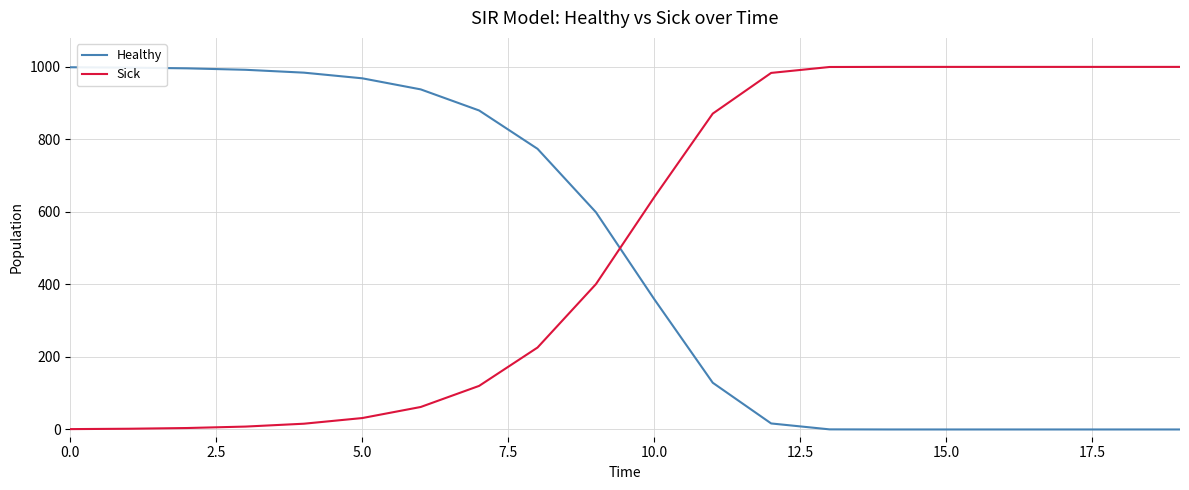

Which series has the largest total across all categories?

Sick